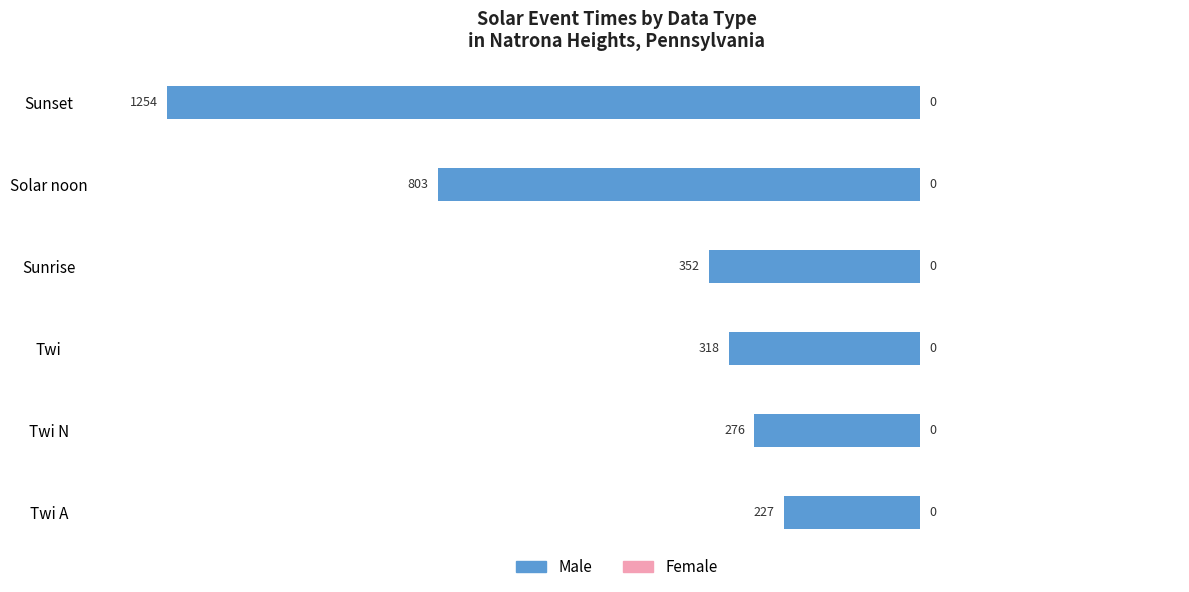

Does the chart contain any negative values?

Yes